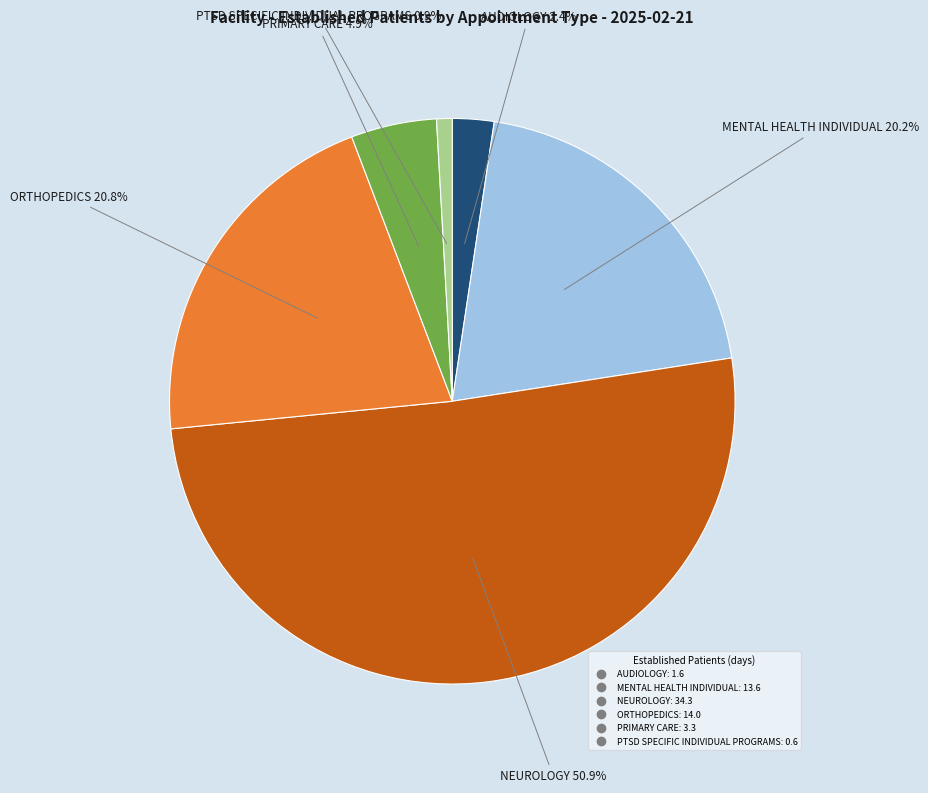

Is there any slice that represents more than half of the pie?

Yes